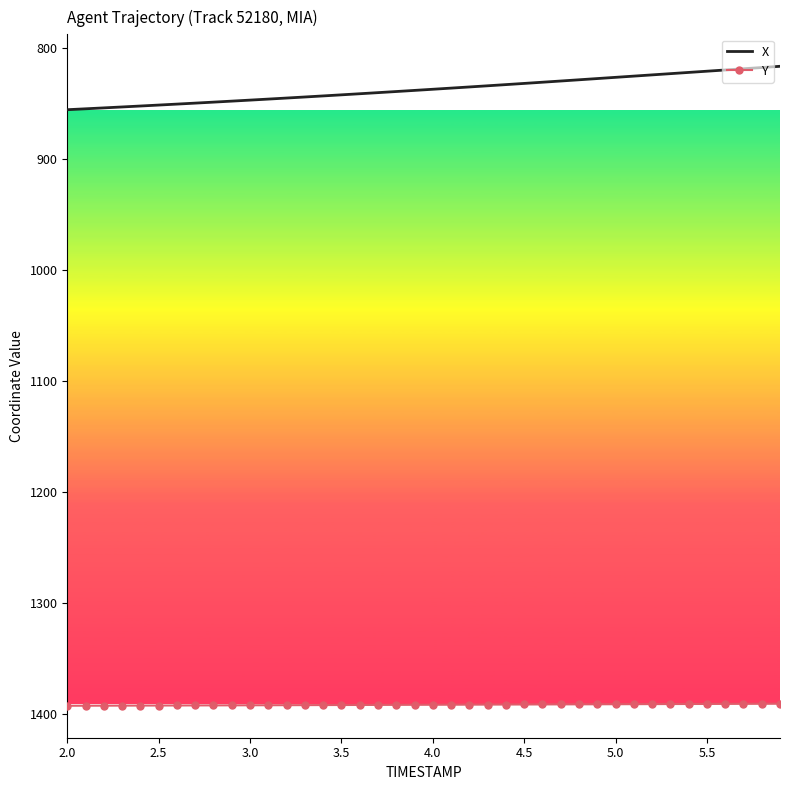

What is the average value of the X series?

837.3